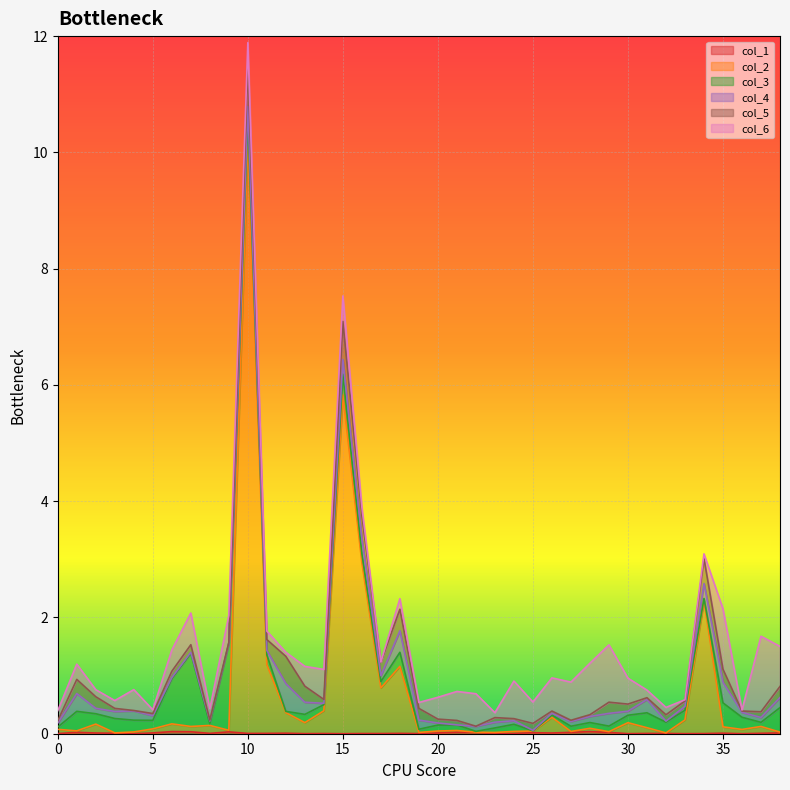

Where is the first local maximum for col_2?

2